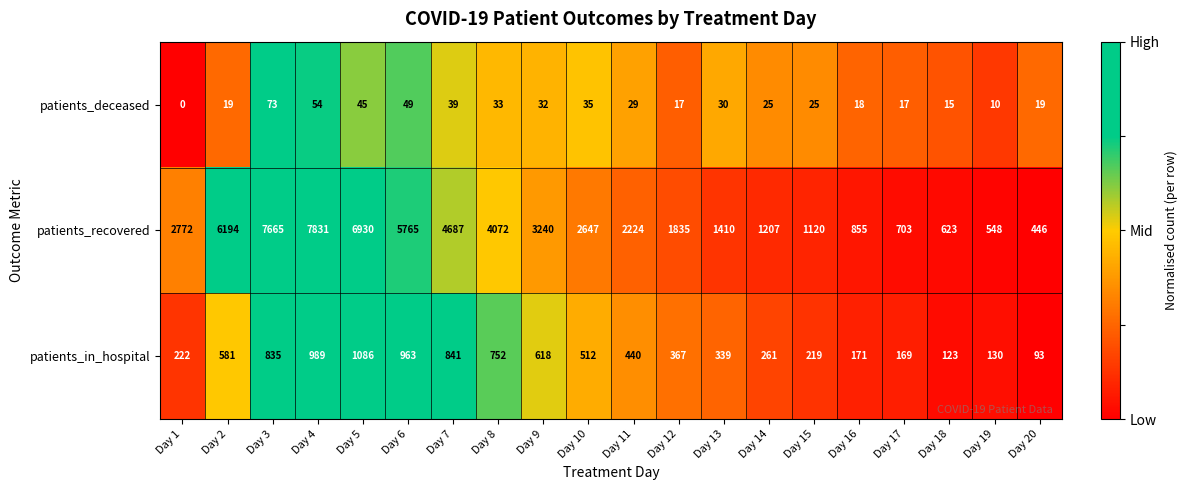

Where does the patients_recovered series first go above 2647?

Day 1